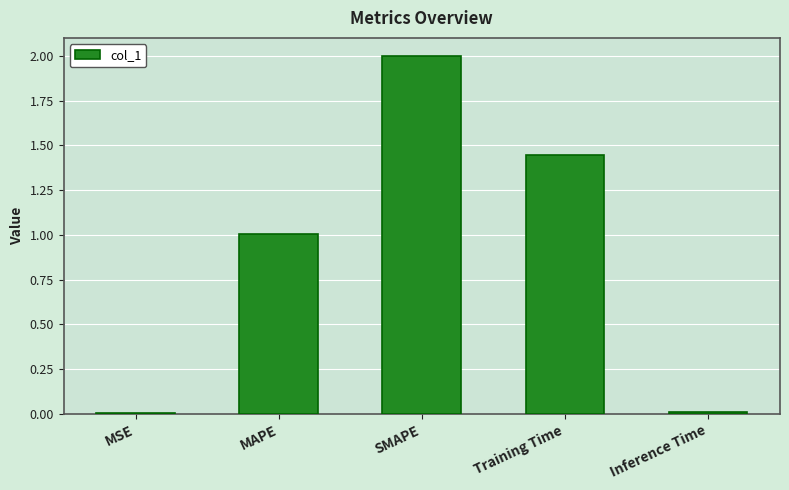

Which has a higher value, MSE or MAPE?

MAPE